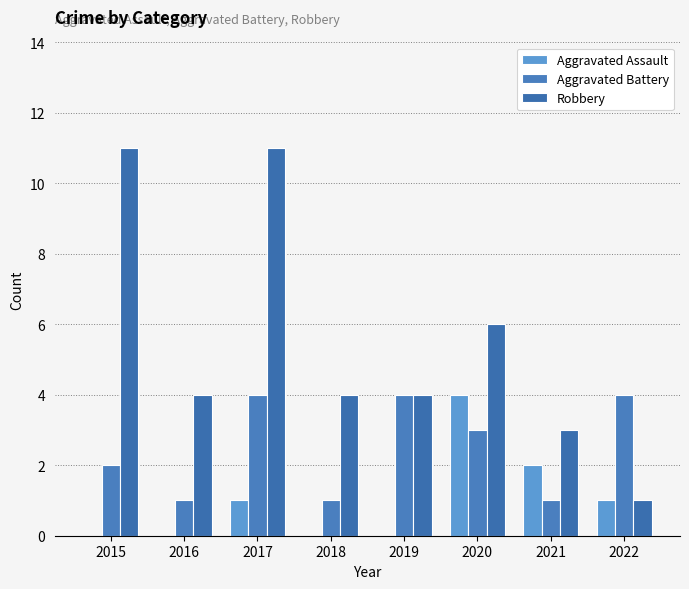

Reading left to right, list all the values displayed in this chart.

Aggravated Assault: 2015=0	2016=0	2017=1	2018=0	2019=0	2020=4	2021=2	2022=1
Aggravated Battery: 2015=2	2016=1	2017=4	2018=1	2019=4	2020=3	2021=1	2022=4
Robbery: 2015=11	2016=4	2017=11	2018=4	2019=4	2020=6	2021=3	2022=1